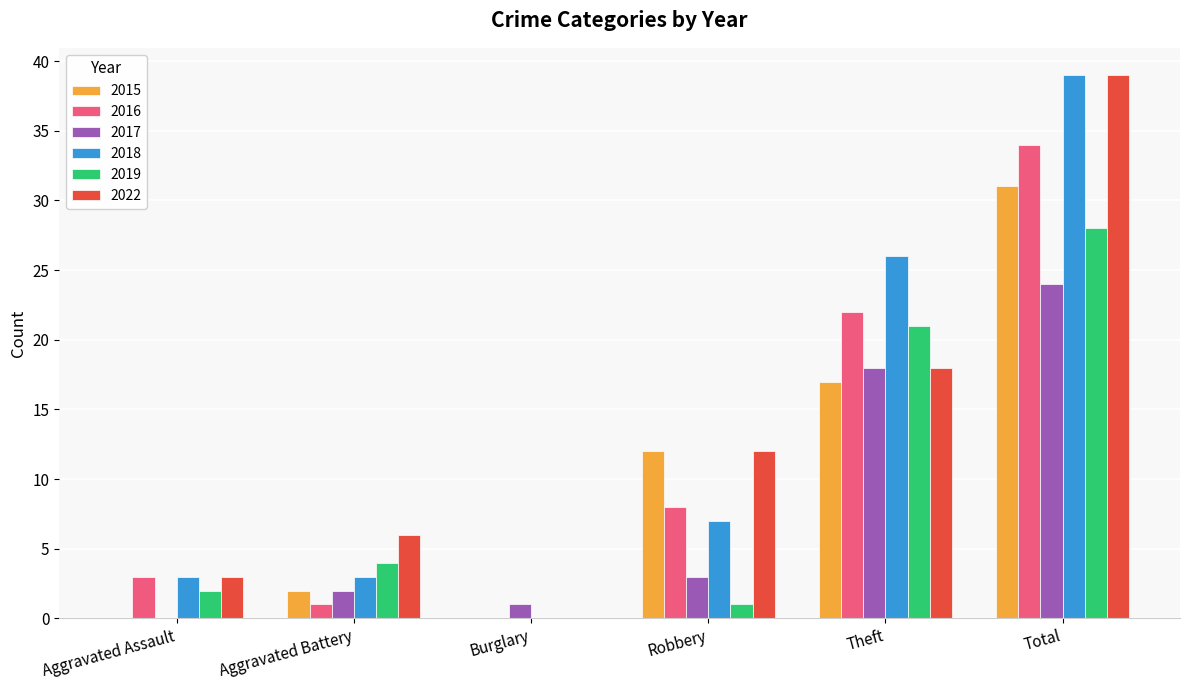

What is the sum of the 2022 values at Aggravated Assault and Burglary?

3